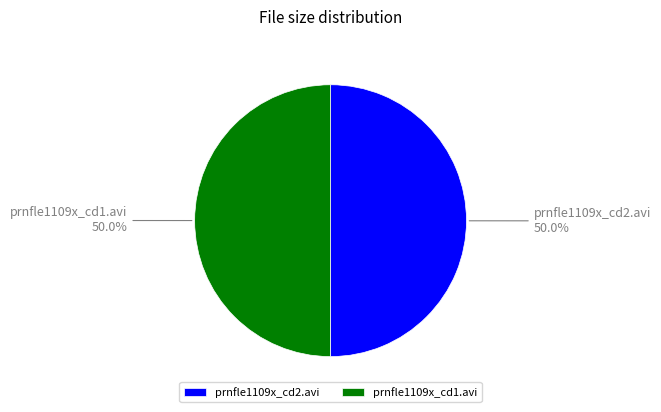

The prnfle1109x_cd2.avi slice represents 57% of the pie. True or false?

False